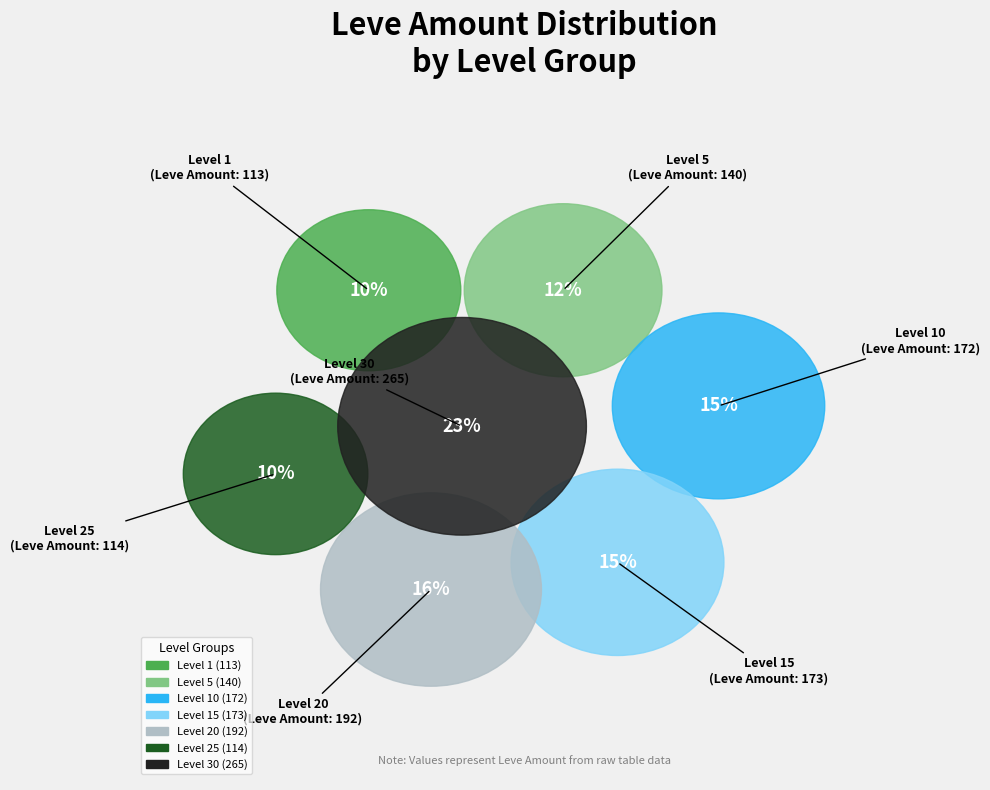

The Level 15 slice represents 15% of the pie. True or false?

True